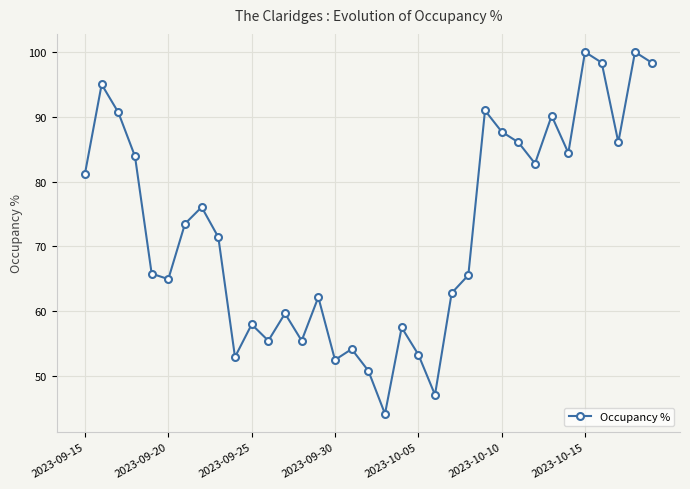

How many points are lower than both their immediate neighbors (excluding endpoints)?

10